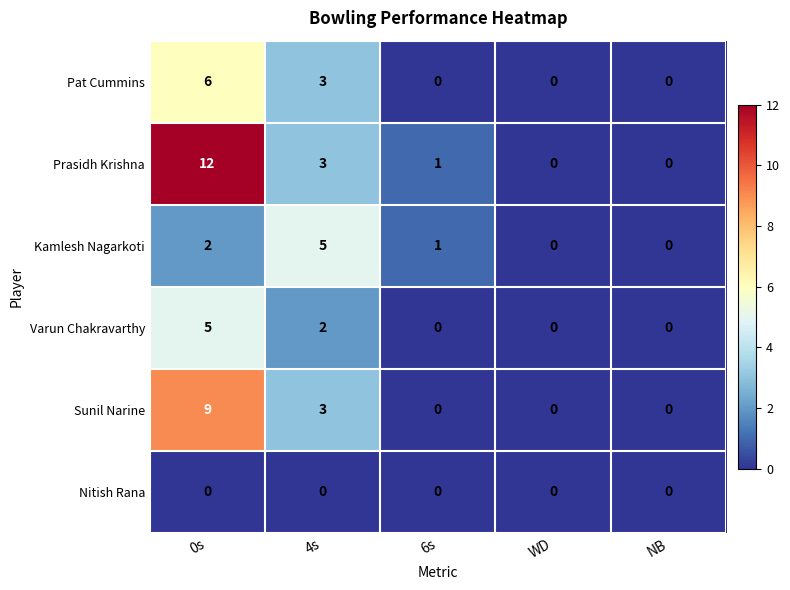

Which series has the widest spread of values?

Prasidh Krishna